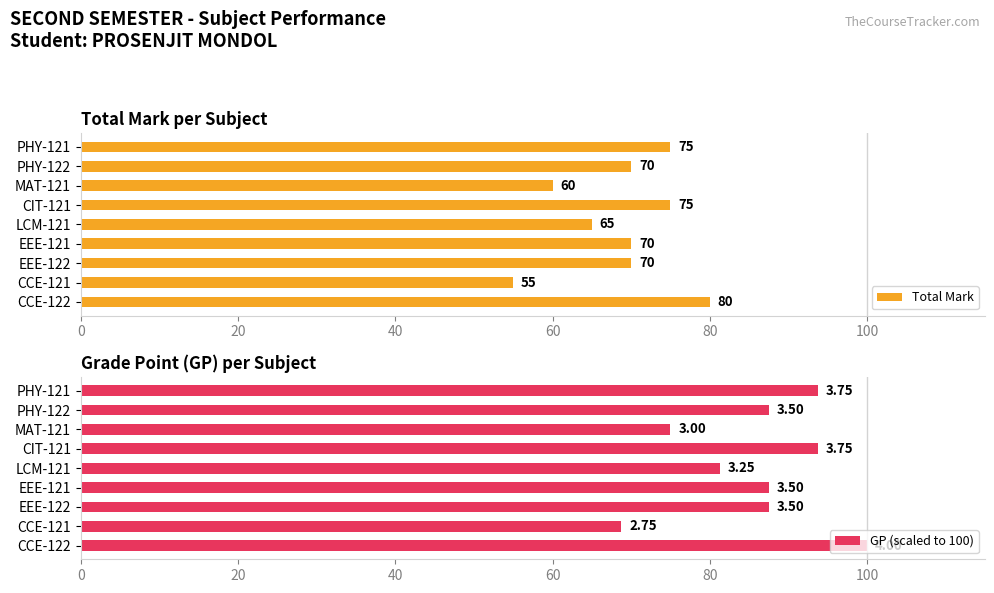

How many values in the Total Mark series exceed 70?

3